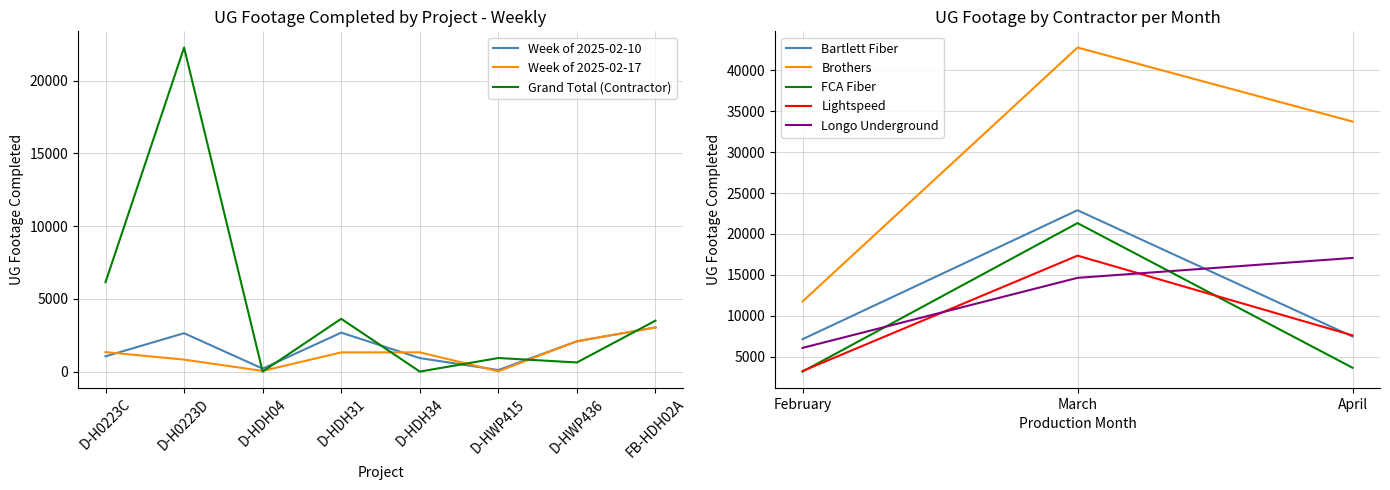

True or false: Week of 2025-02-17 has a value of 3141 at D-HWP436.

False